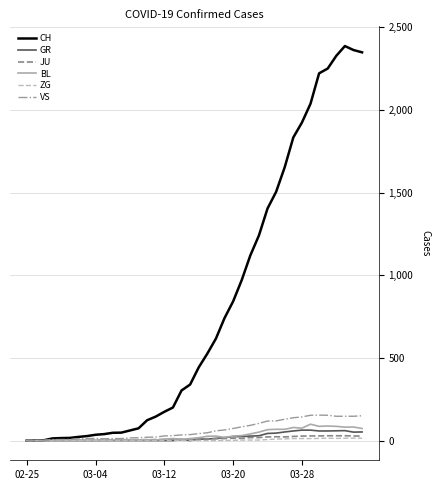

Which series has the largest total across all categories?

CH